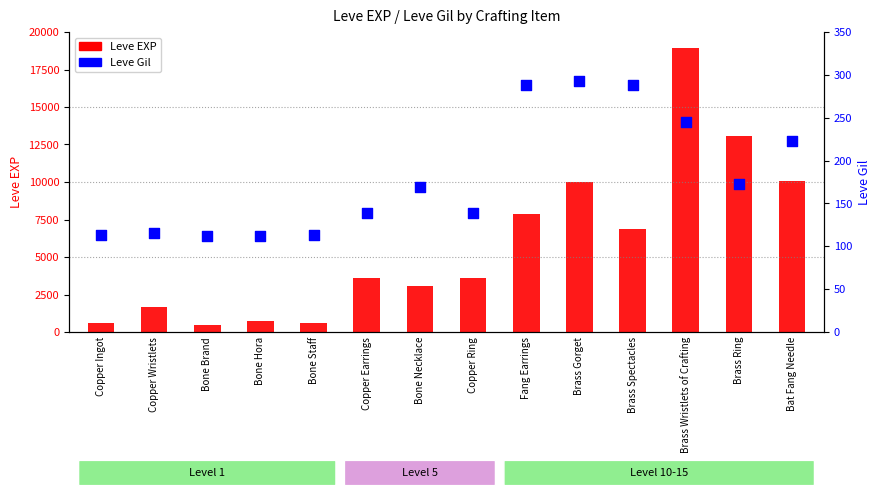

Which series has the largest total across all categories?

Leve EXP